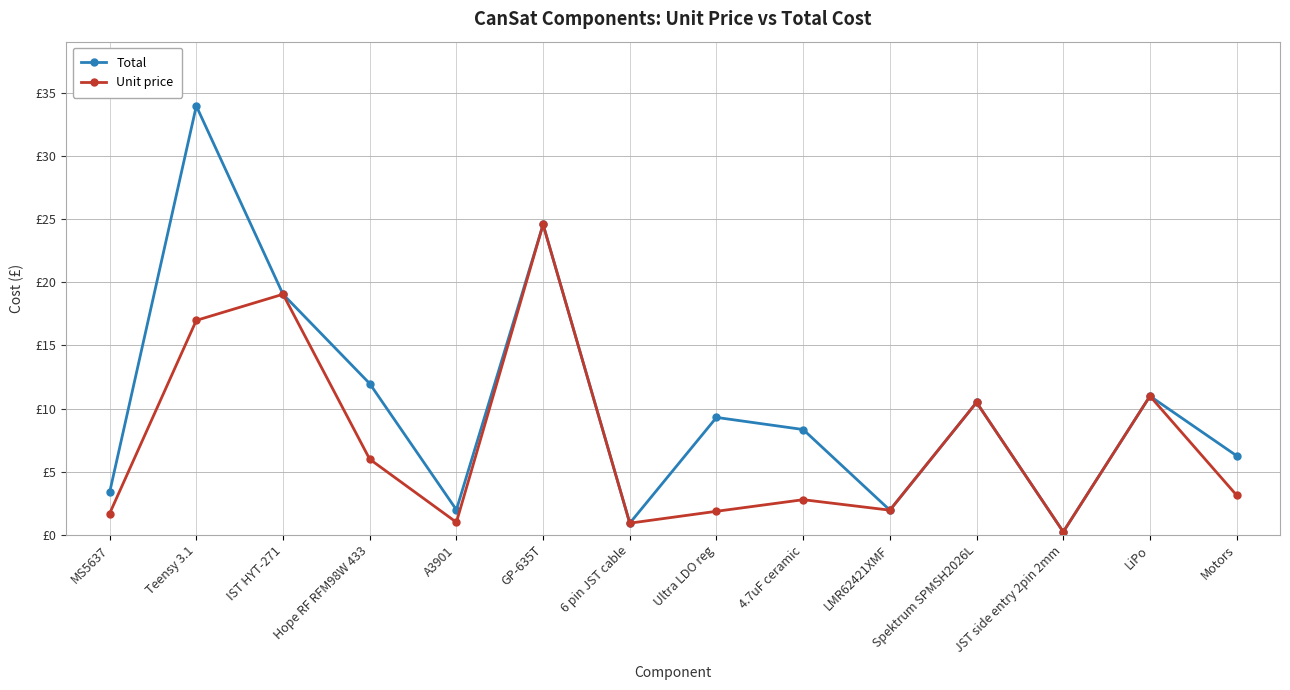

What is the smallest value displayed?

0.2